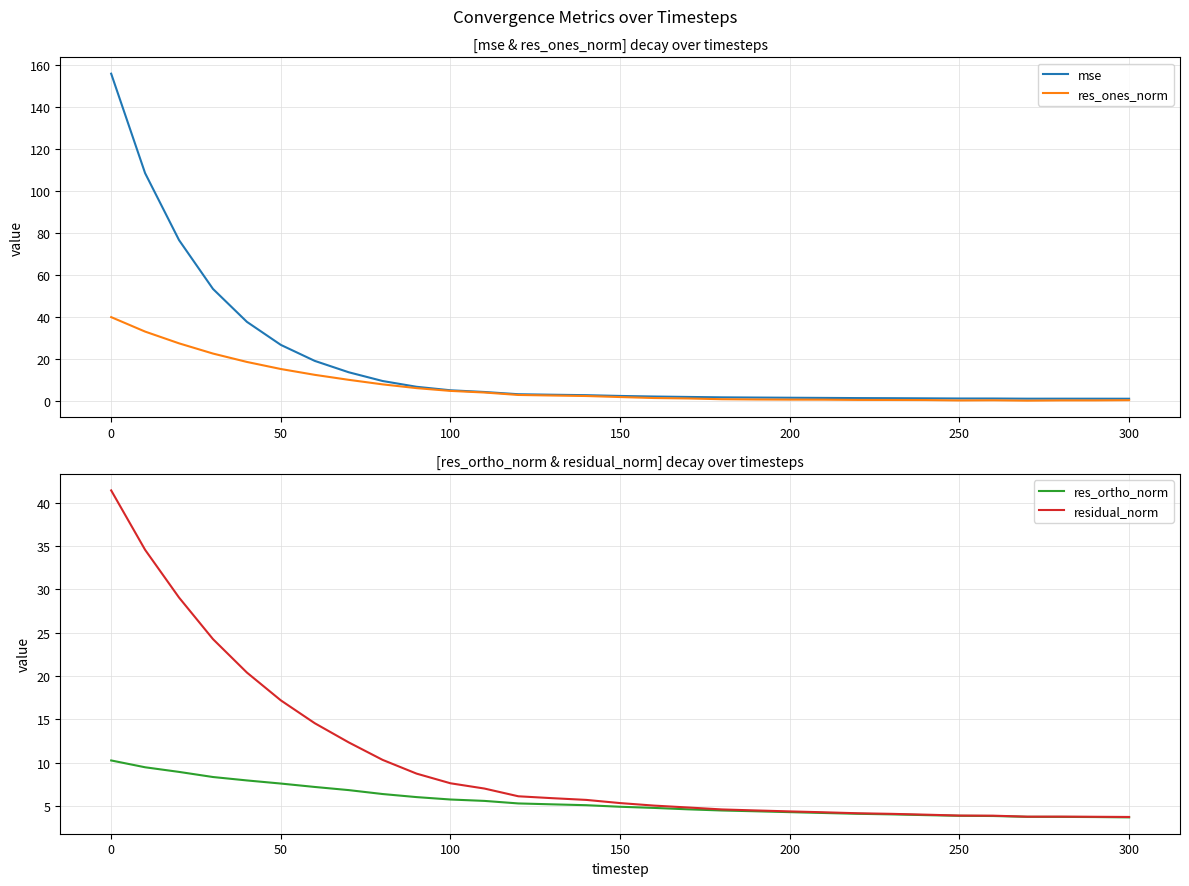

The residual_norm series shows 7.6 at 100. True or false?

True